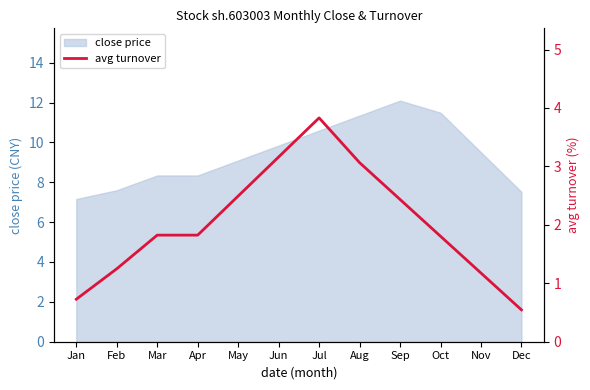

True or false: the data shows 0.9 at Oct.

False